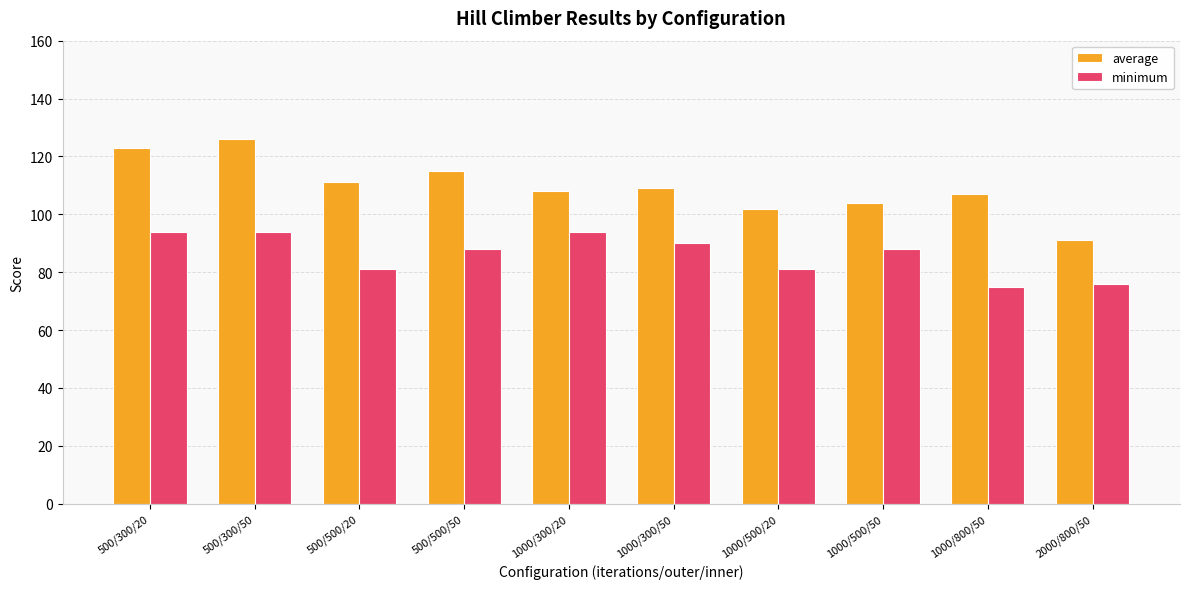

Is it true that average equals 115 at 500/500/50?

True